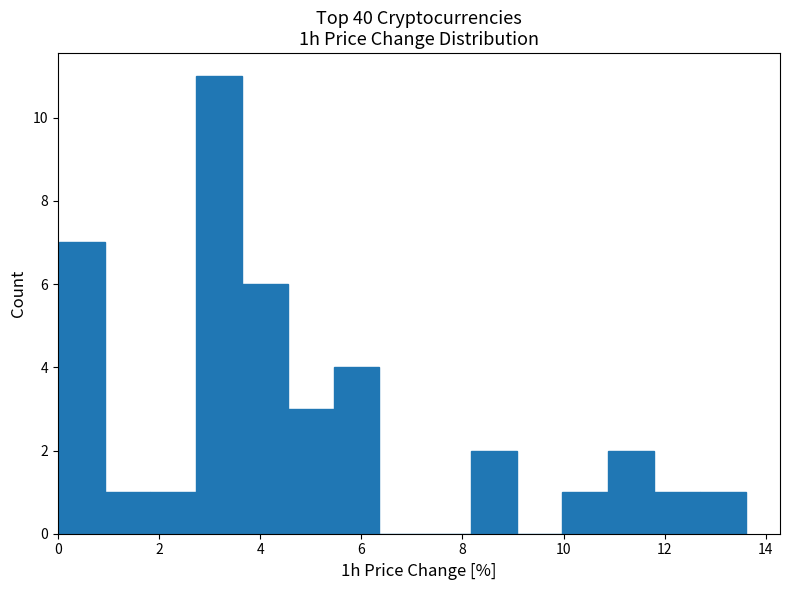

Reading left to right, transcribe this chart: for each bar, give the range it covers on the x-axis and its height. Neither the bar edges nor the heights are printed on the chart, so give them approximately, as read against the axes.

0.0 to 1.0: 7
1.0 to 1.8: 1
1.8 to 2.8: 1
2.8 to 3.6: 11
3.6 to 4.6: 6
4.6 to 5.4: 3
5.4 to 6.4: 4
6.4 to 7.2: 0
7.2 to 8.2: 0
8.2 to 9.0: 2
9.0 to 10.0: 0
10.0 to 10.8: 1
10.8 to 11.8: 2
11.8 to 12.6: 1
12.6 to 13.6: 1